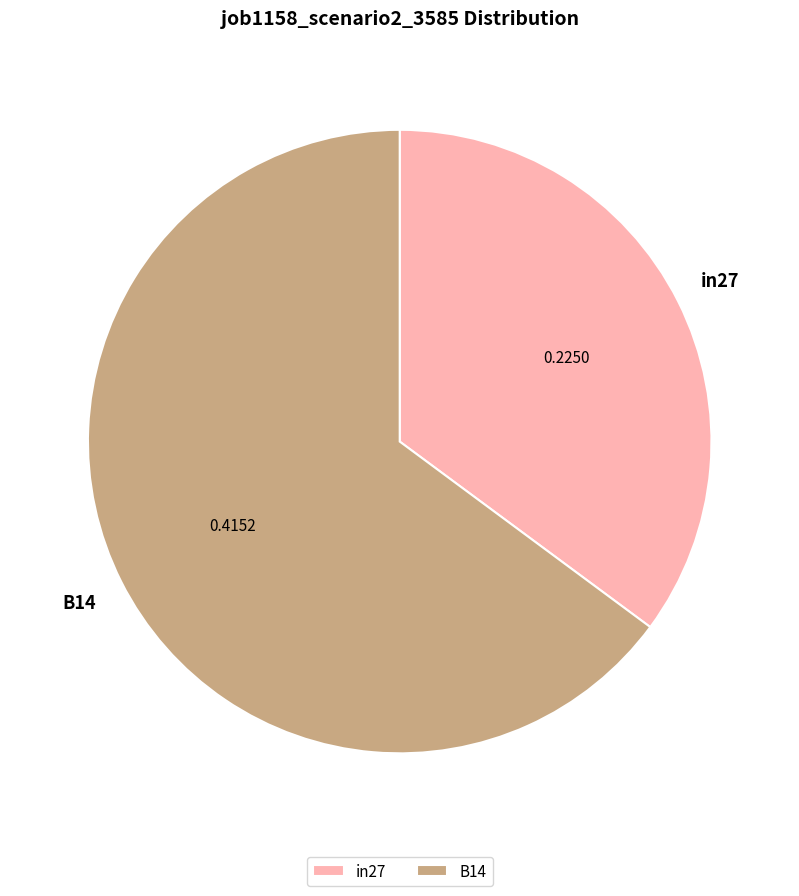

Between B14 and in27, which is larger?

B14